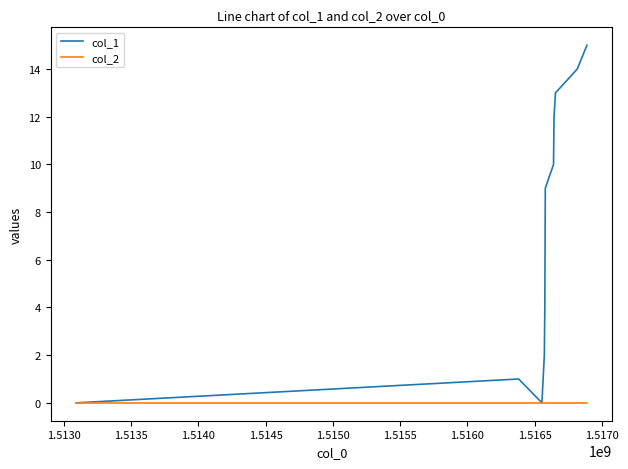

Which series has the widest spread of values?

col_1